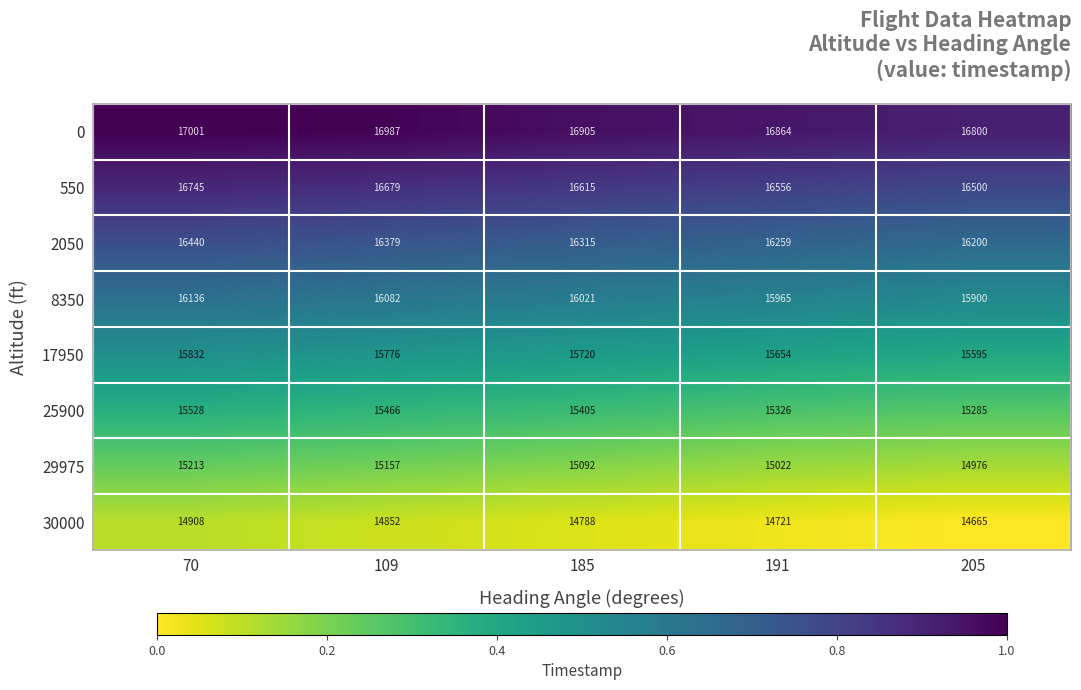

Which series changed the most between 109 and 191?

25900